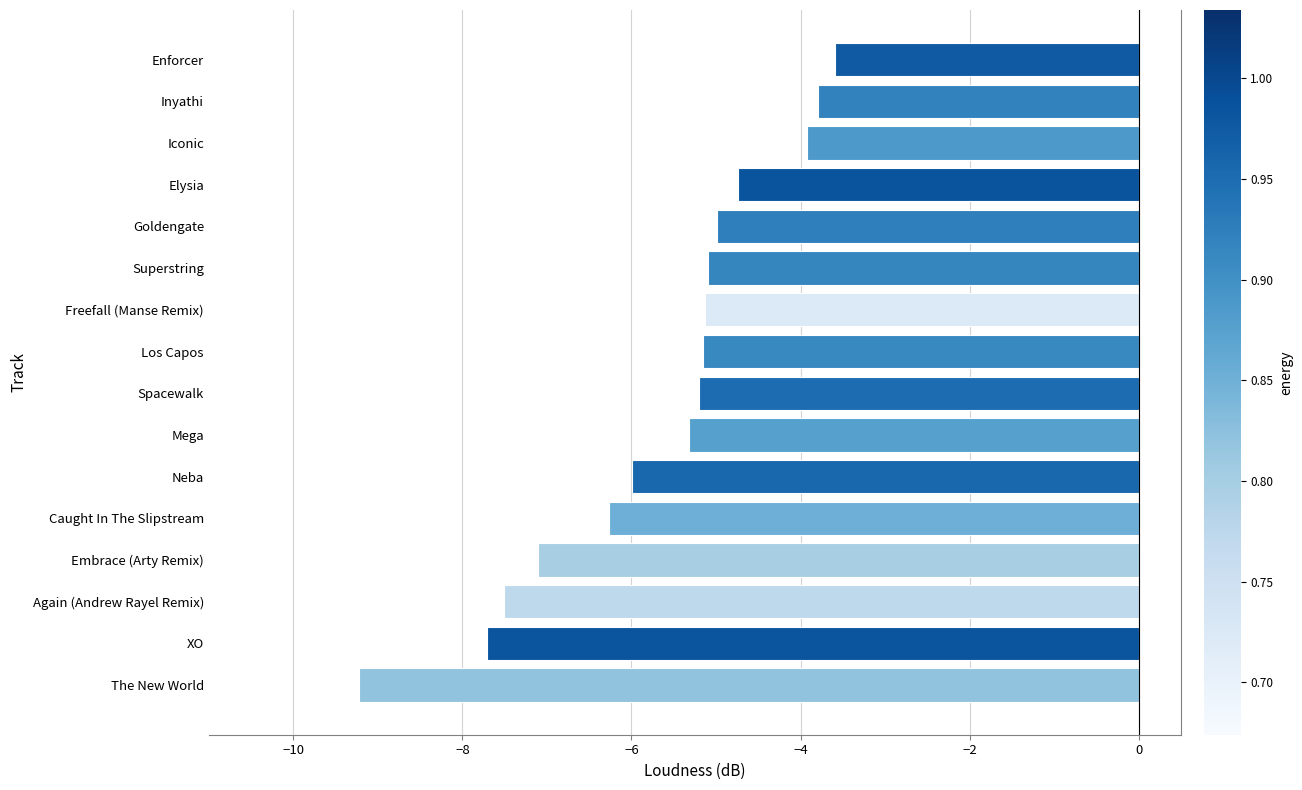

What is the difference between the second highest and second lowest values?

3.9